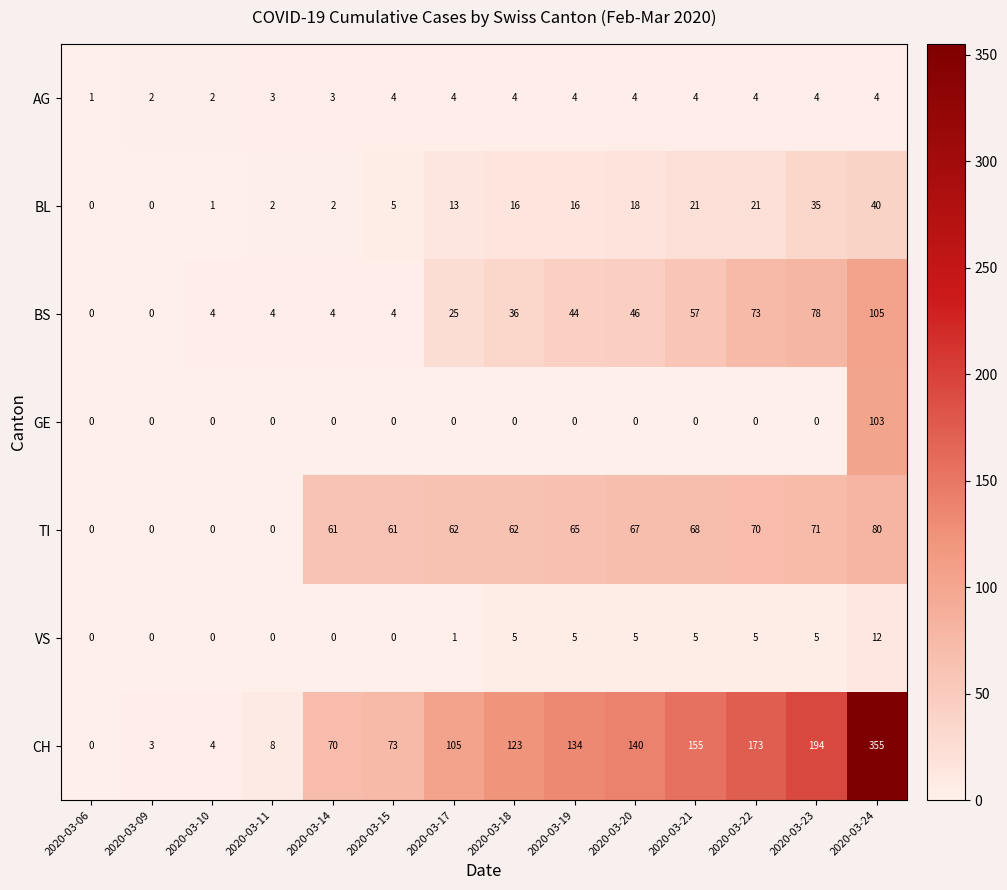

List the series in order of their peak value, highest first.

CH, BS, GE, TI, BL, VS, AG